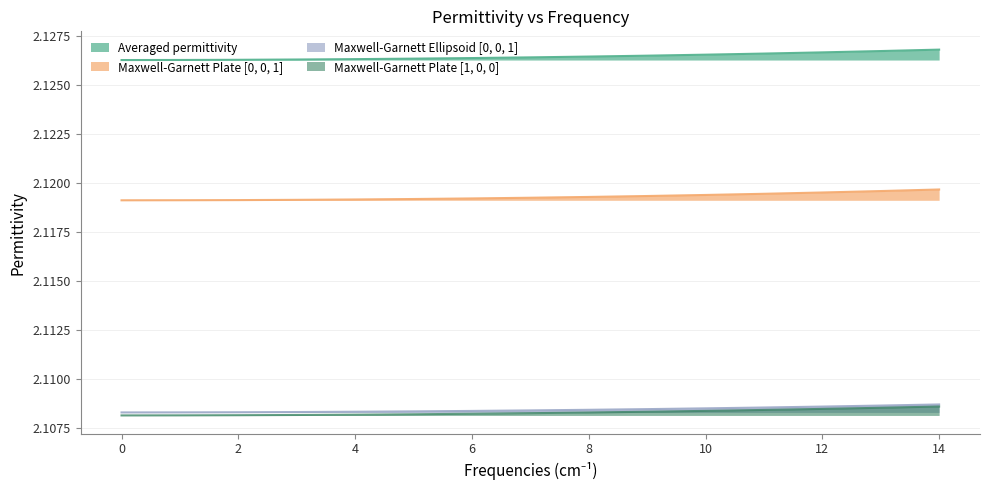

Does the chart have visible grid lines?

Yes